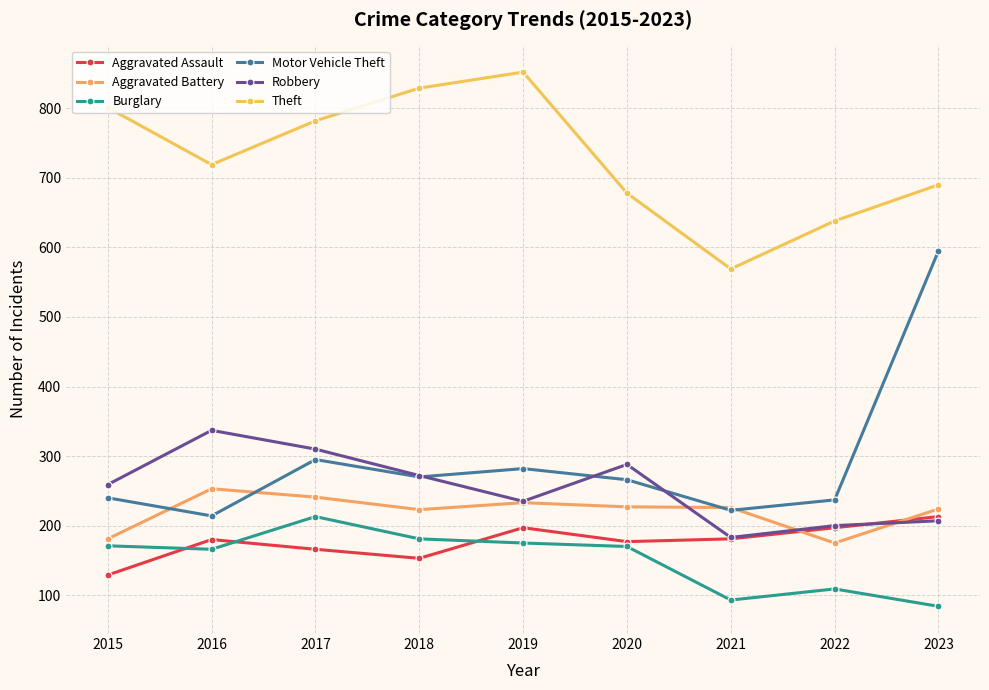

List the labels in order of Aggravated Assault value, largest first.

2023, 2019, 2022, 2021, 2016, 2020, 2017, 2018, 2015